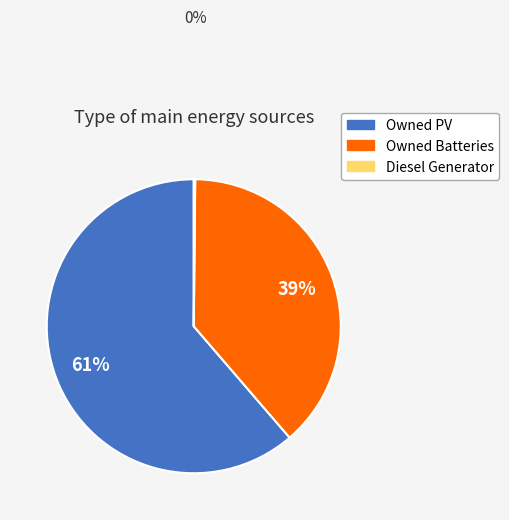

To the nearest percent, what portion does Owned PV represent?

61%